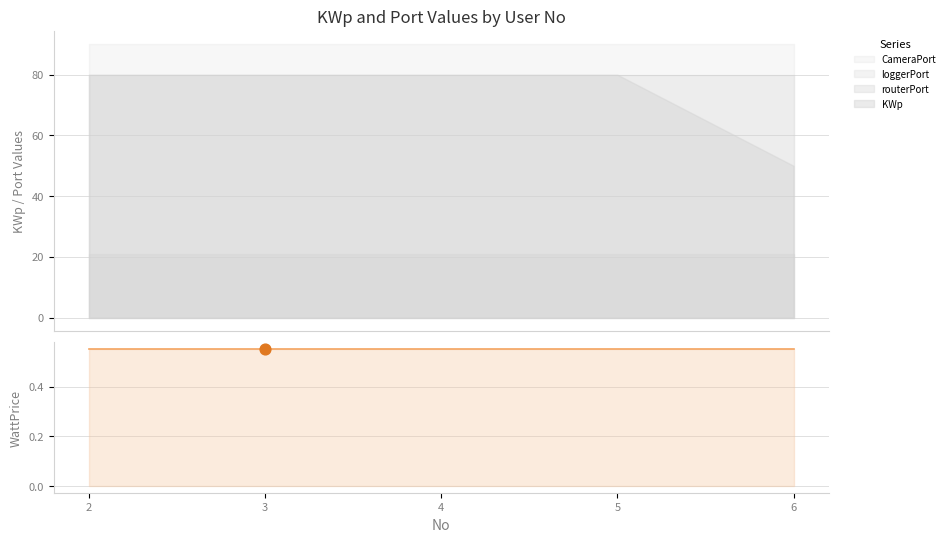

What is the total value across all series at 3?

271.6